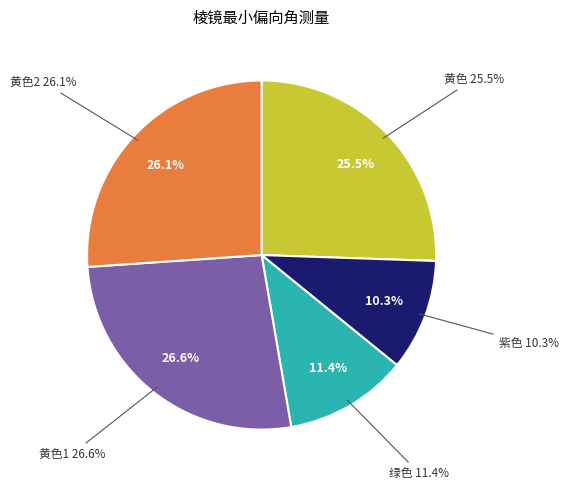

Count the number of slices in the pie.

5